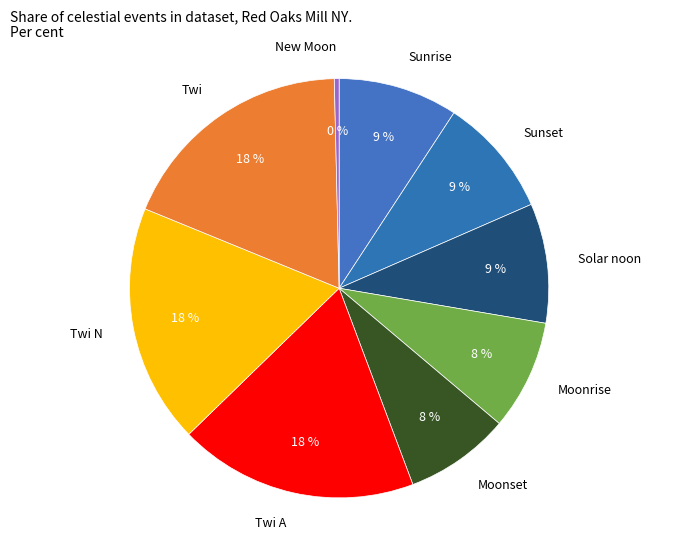

Between Twi A and New Moon, which is larger?

Twi A